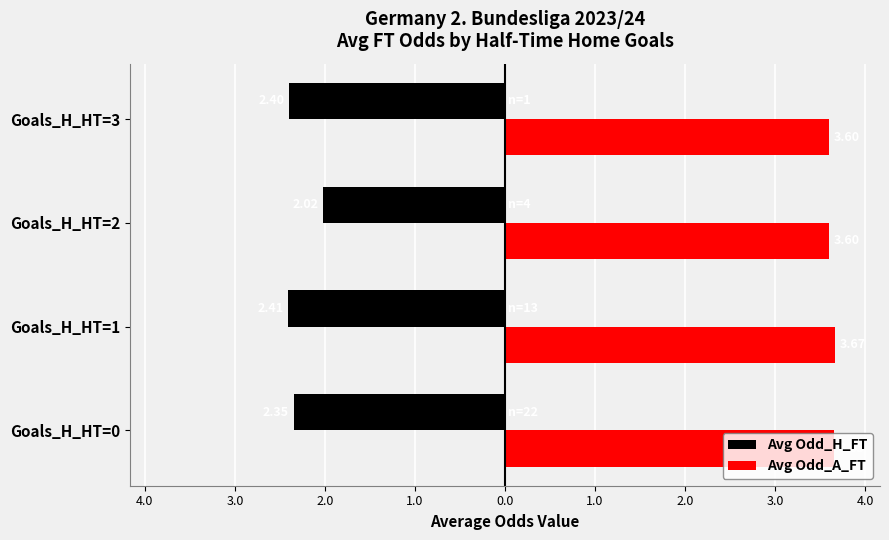

What are all the series names shown in the legend?

Avg Odd_H_FT, Avg Odd_A_FT